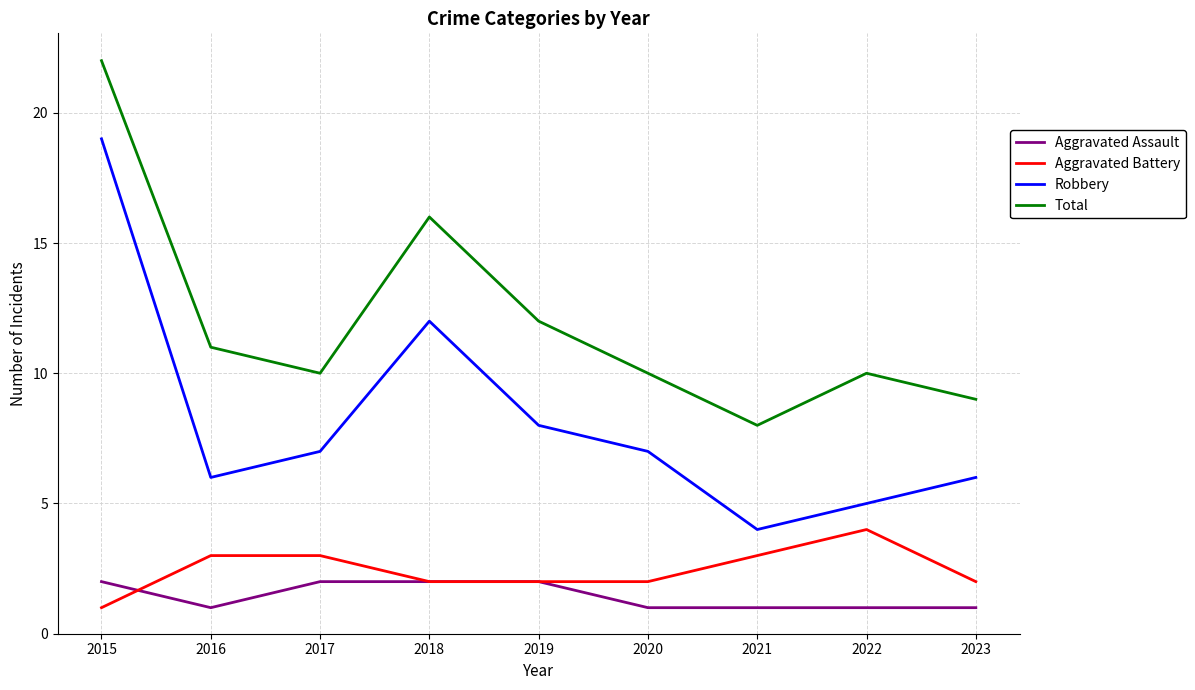

What is the difference between the second highest and second lowest values in the Robbery series?

7